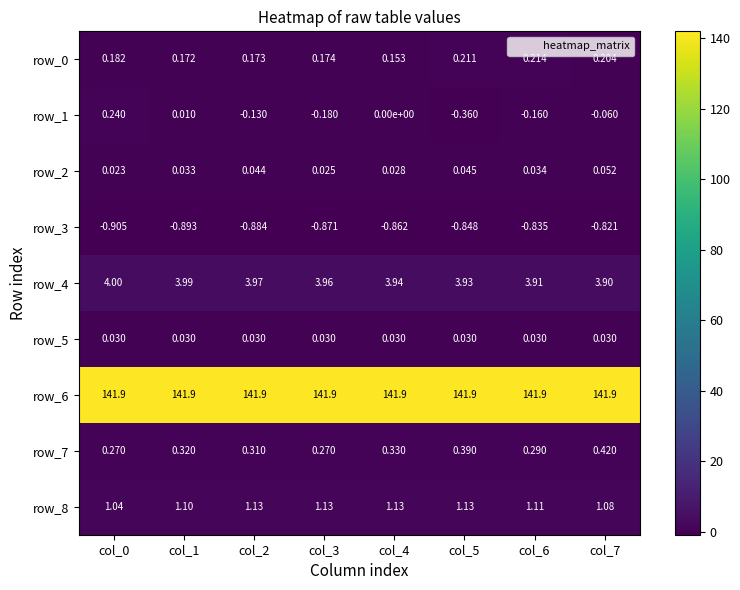

What is the sum of all row_1 values?

-0.6